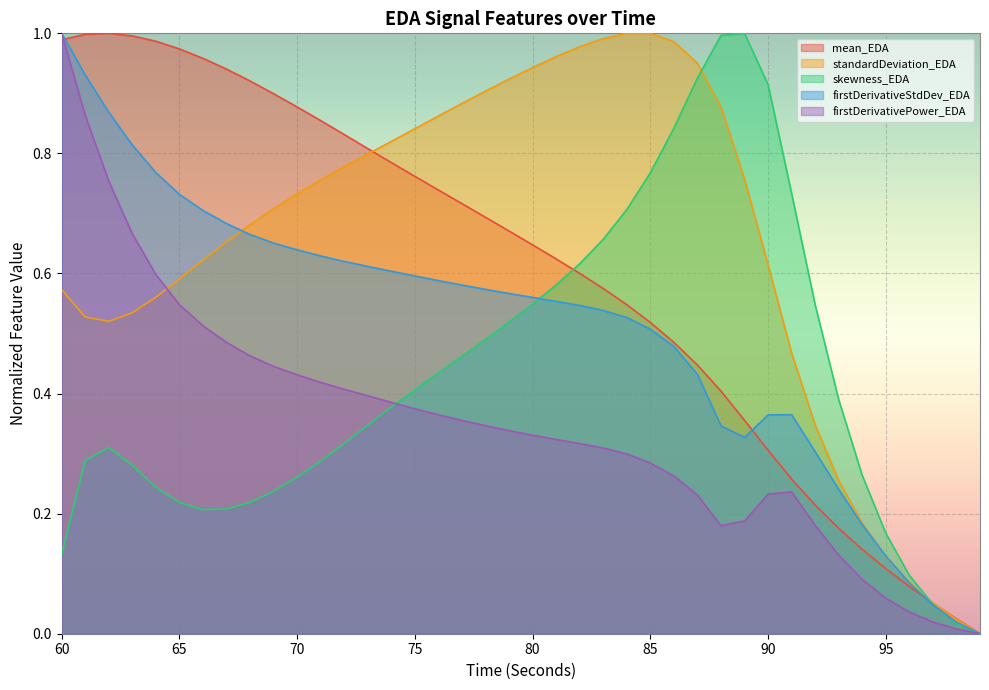

Reading left to right, transcribe all the data shown in this chart.

mean_EDA: 60=1.0	61=1.0	62=1.0	63=1.0	64=1.0	65=1.0	66=1.0	67=0.9	68=0.9	69=0.9	70=0.9	71=0.9	72=0.8	73=0.8	74=0.8	75=0.8	76=0.7	77=0.7	78=0.7	79=0.7	80=0.6	81=0.6	82=0.6	83=0.6	84=0.5	85=0.5	86=0.5	87=0.4	88=0.4	89=0.4	90=0.3	91=0.3	92=0.2	93=0.2	94=0.1	95=0.1	96=0.1	97=0.1	98=0.0	99=0.0
standardDeviation_EDA: 60=0.6	61=0.5	62=0.5	63=0.5	64=0.6	65=0.6	66=0.6	67=0.7	68=0.7	69=0.7	70=0.7	71=0.8	72=0.8	73=0.8	74=0.8	75=0.8	76=0.9	77=0.9	78=0.9	79=0.9	80=0.9	81=1.0	82=1.0	83=1.0	84=1.0	85=1.0	86=1.0	87=1.0	88=0.9	89=0.8	90=0.6	91=0.5	92=0.3	93=0.3	94=0.2	95=0.1	96=0.1	97=0.1	98=0.0	99=0.0
skewness_EDA: 60=0.1	61=0.3	62=0.3	63=0.3	64=0.2	65=0.2	66=0.2	67=0.2	68=0.2	69=0.2	70=0.3	71=0.3	72=0.3	73=0.3	74=0.4	75=0.4	76=0.4	77=0.5	78=0.5	79=0.5	80=0.5	81=0.6	82=0.6	83=0.7	84=0.7	85=0.8	86=0.8	87=0.9	88=1.0	89=1.0	90=0.9	91=0.7	92=0.5	93=0.4	94=0.3	95=0.2	96=0.1	97=0.0	98=0.0	99=0.0
firstDerivativeStdDev_EDA: 60=1.0	61=0.9	62=0.9	63=0.8	64=0.8	65=0.7	66=0.7	67=0.7	68=0.7	69=0.7	70=0.6	71=0.6	72=0.6	73=0.6	74=0.6	75=0.6	76=0.6	77=0.6	78=0.6	79=0.6	80=0.6	81=0.6	82=0.5	83=0.5	84=0.5	85=0.5	86=0.5	87=0.4	88=0.3	89=0.3	90=0.4	91=0.4	92=0.3	93=0.2	94=0.2	95=0.1	96=0.1	97=0.0	98=0.0	99=0.0
firstDerivativePower_EDA: 60=1.0	61=0.9	62=0.8	63=0.7	64=0.6	65=0.5	66=0.5	67=0.5	68=0.5	69=0.4	70=0.4	71=0.4	72=0.4	73=0.4	74=0.4	75=0.4	76=0.4	77=0.4	78=0.3	79=0.3	80=0.3	81=0.3	82=0.3	83=0.3	84=0.3	85=0.3	86=0.3	87=0.2	88=0.2	89=0.2	90=0.2	91=0.2	92=0.2	93=0.1	94=0.1	95=0.1	96=0.0	97=0.0	98=0.0	99=0.0